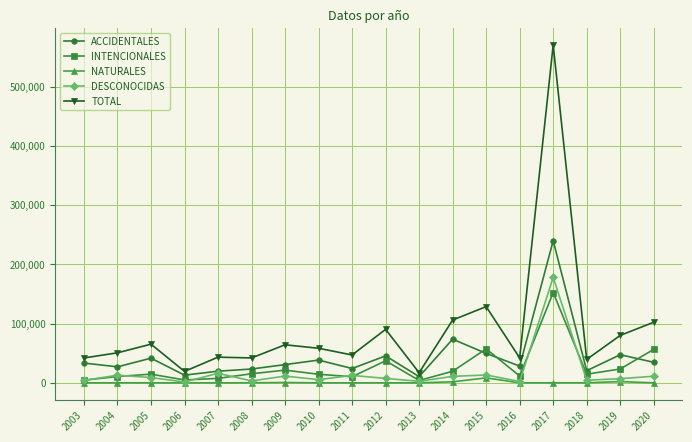

True or false: INTENCIONALES has a value of 10308 at 2011.

True